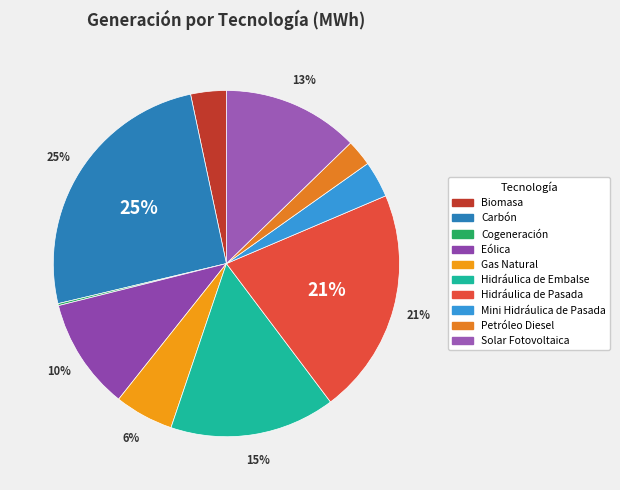

Does Gas Natural account for over 50% of the chart?

No